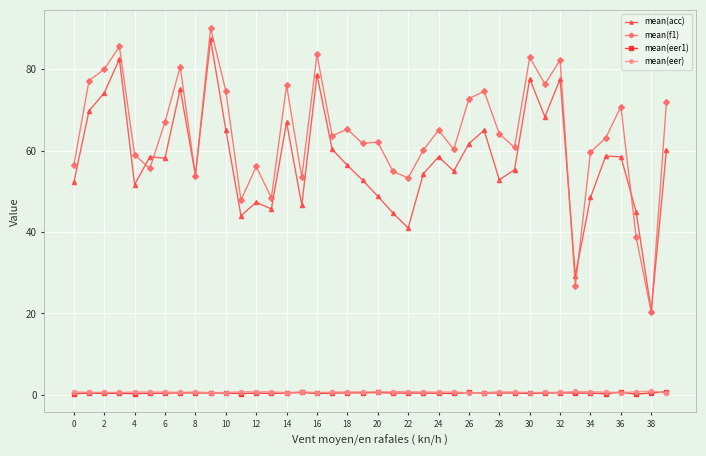

True or false: mean(eer) and mean(acc) intersect in this chart.

False